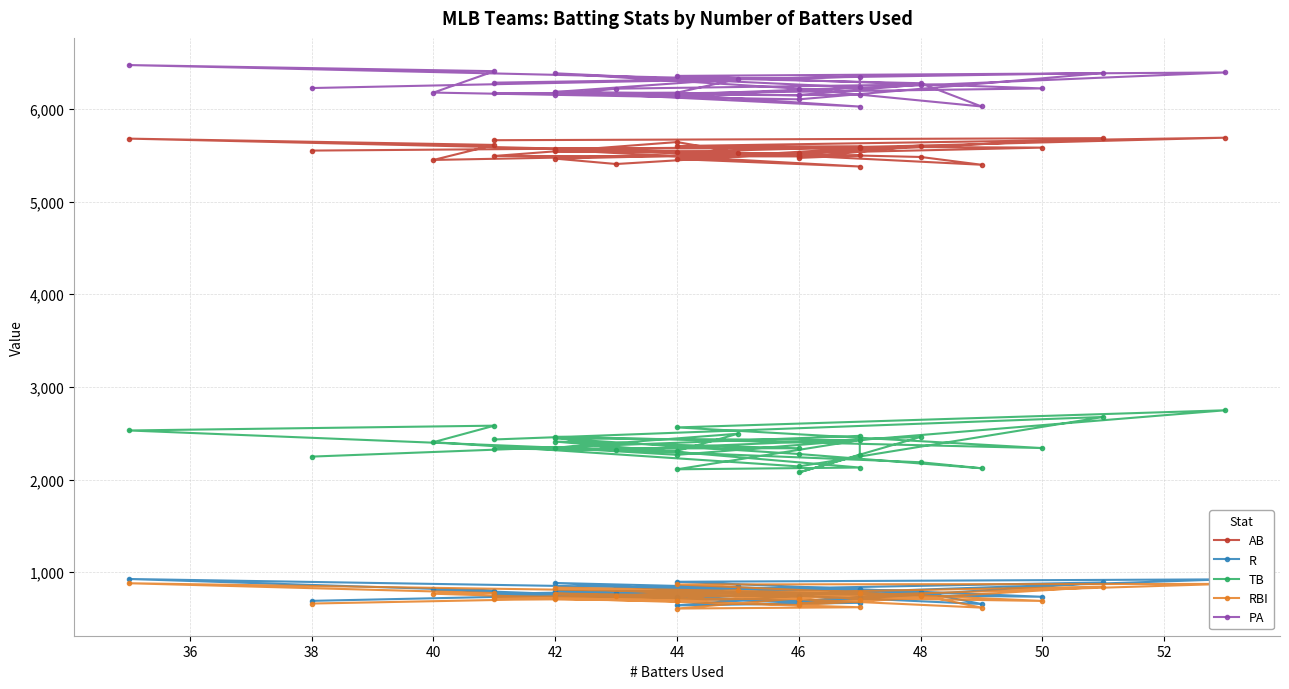

Does the chart display data point markers on the line(s)?

Yes